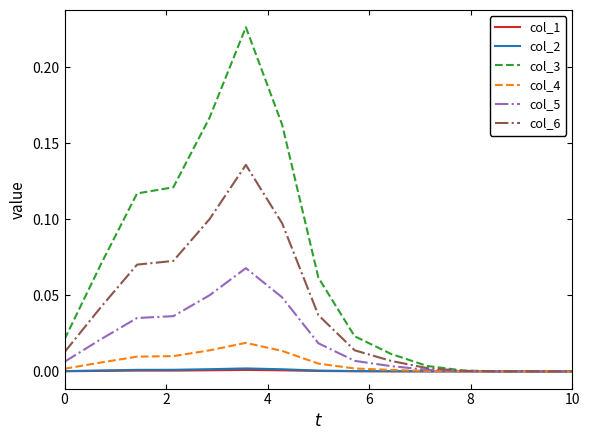

Which series has the largest total across all categories?

col_3